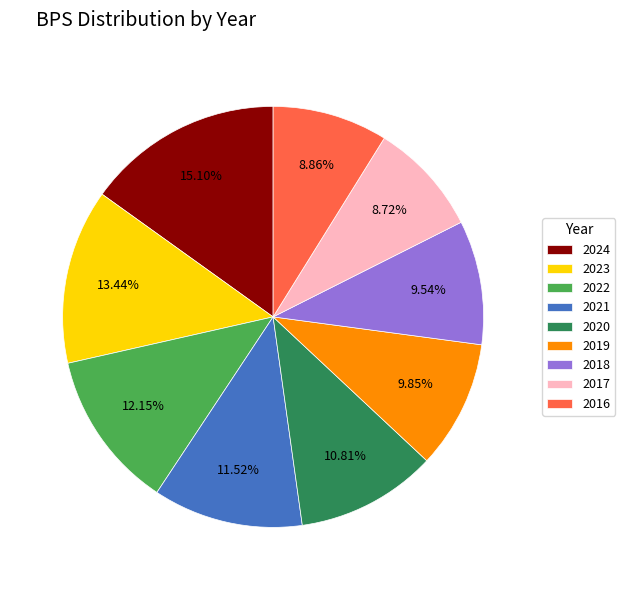

Which has a higher value, 2019 or 2023?

2023